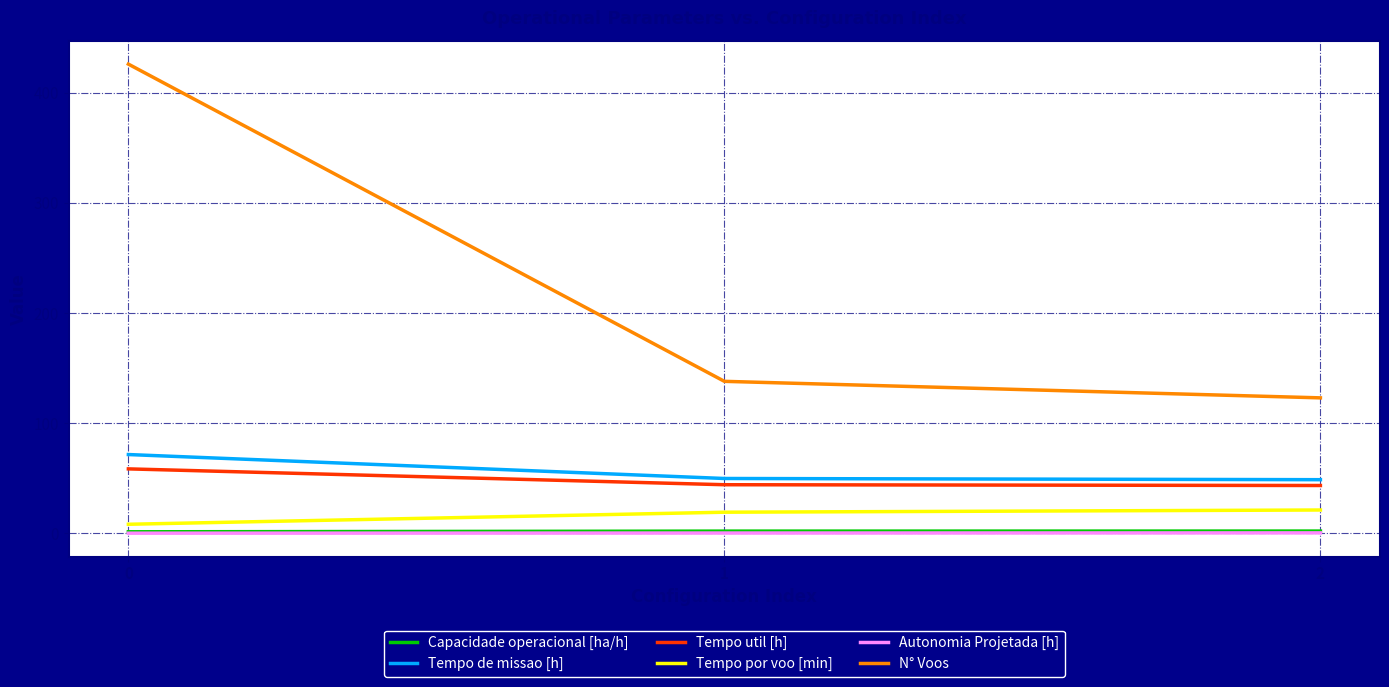

At which label does Tempo por voo [min] first exceed 19?

1